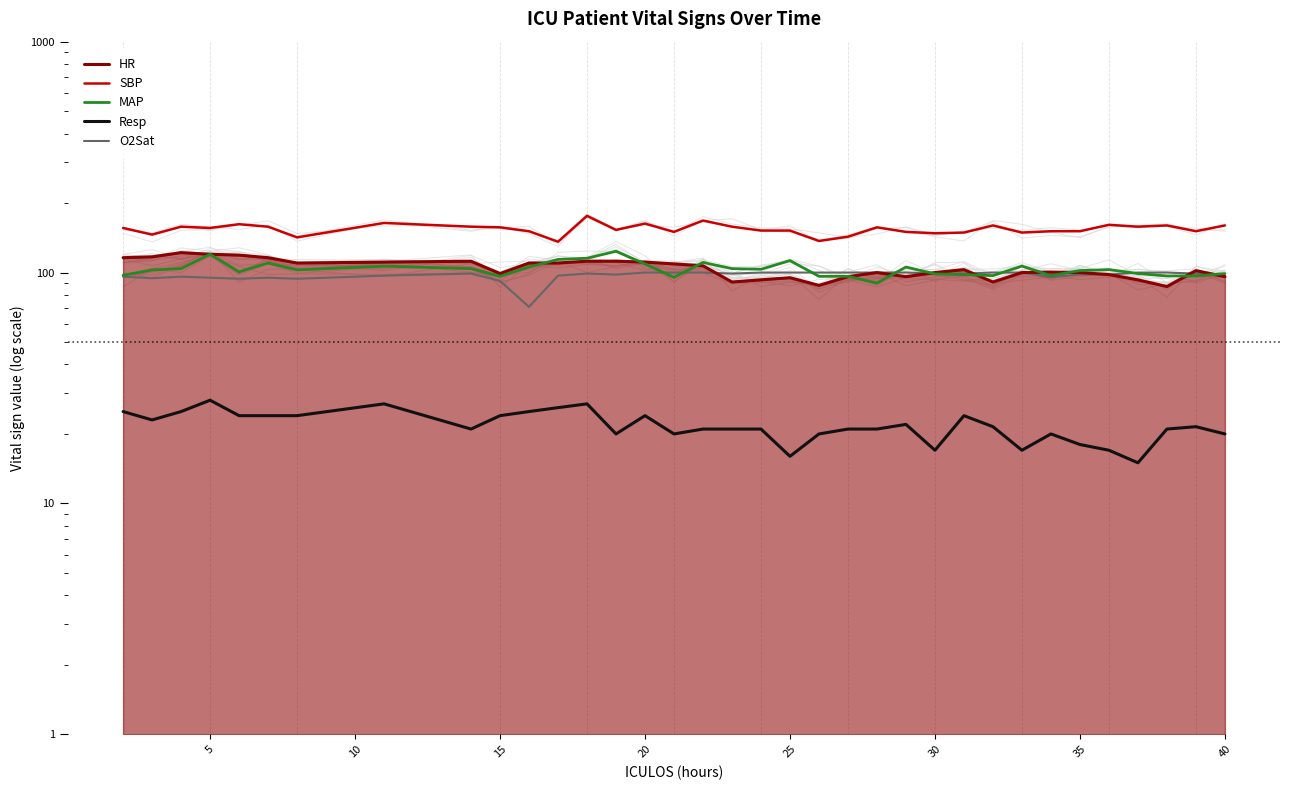

What is the average value of the Resp series?

21.8